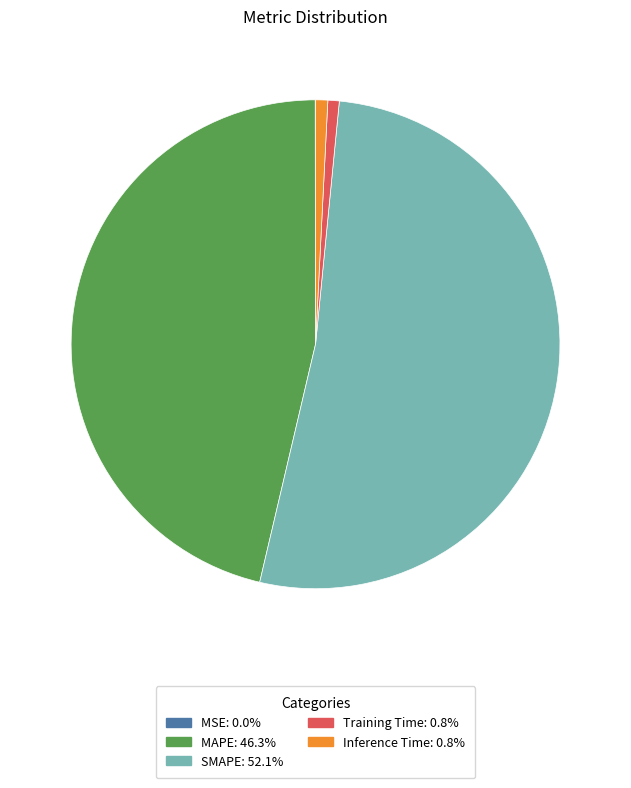

What is the largest slice in the pie chart?

SMAPE